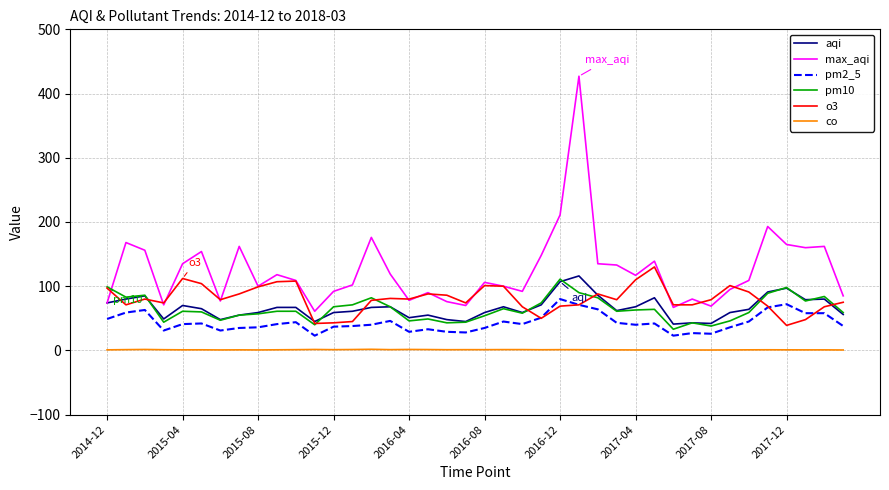

Which series has the widest spread of values?

max_aqi